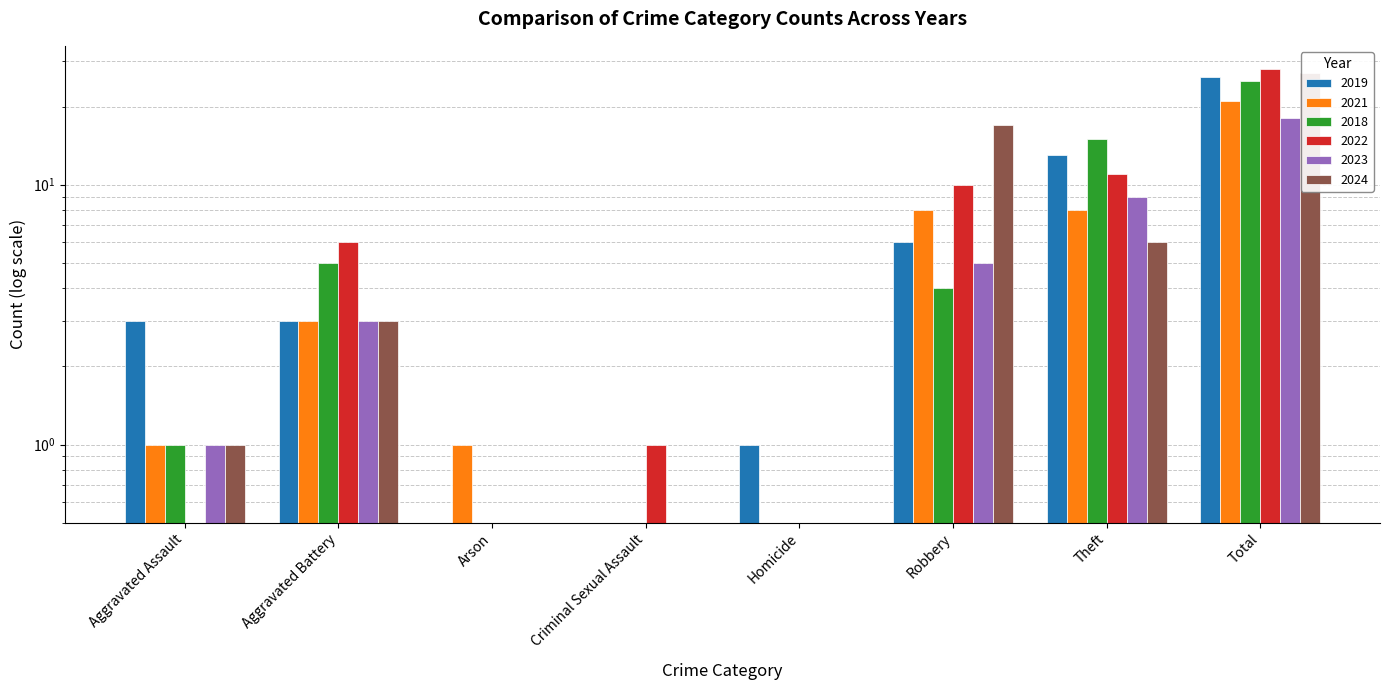

What are all the series names shown in the legend?

2019, 2021, 2018, 2022, 2023, 2024